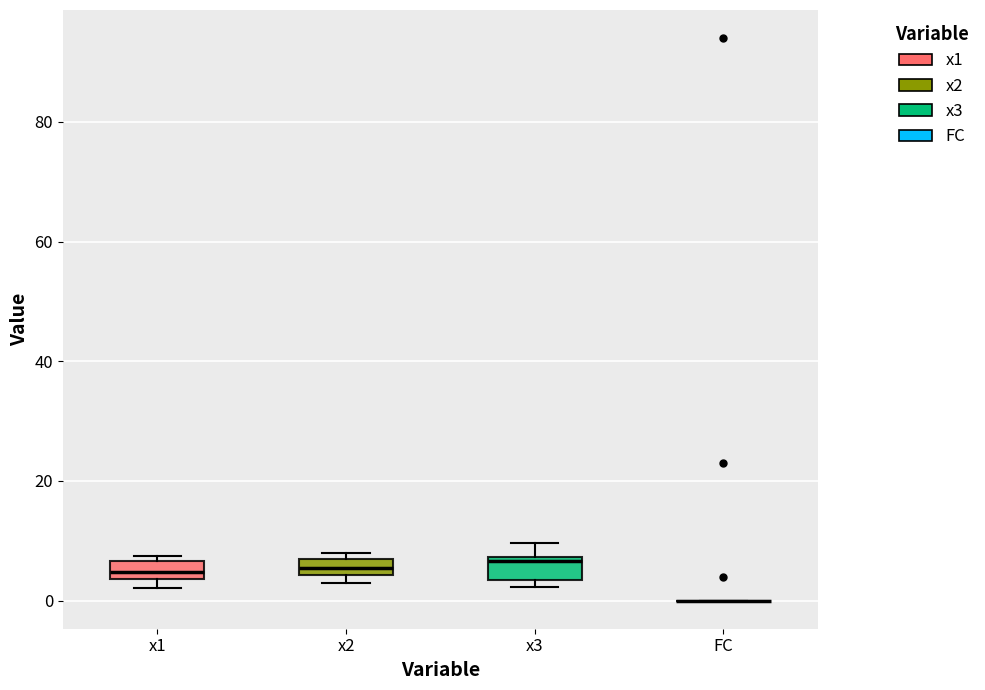

Where does the upper whisker of the box for x3 end on the y-axis? The values are not printed on the chart, so give them approximately, as read against the axis.

10